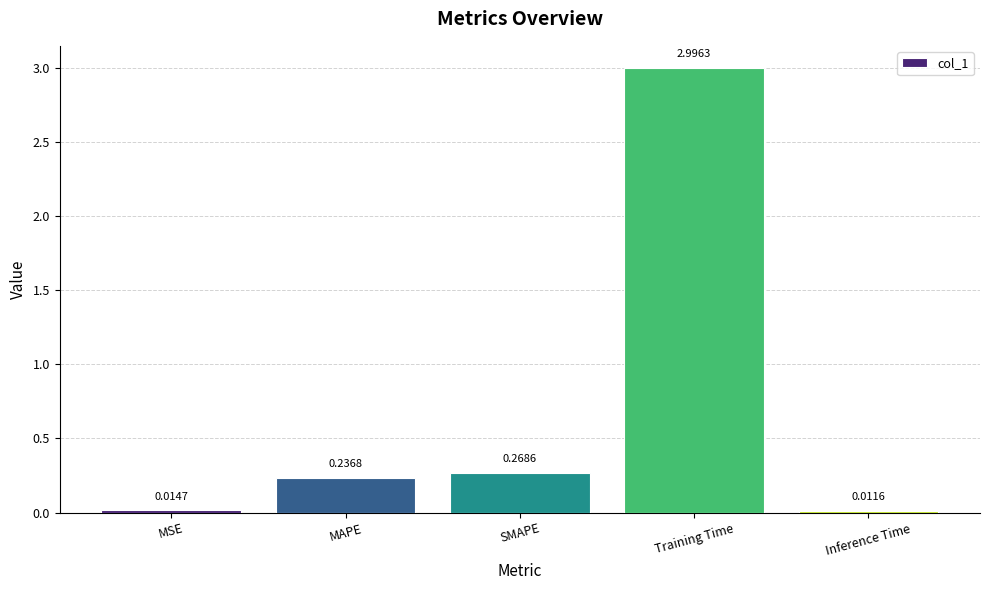

Rank the categories by value from lowest to highest.

Inference Time, MSE, MAPE, SMAPE, Training Time